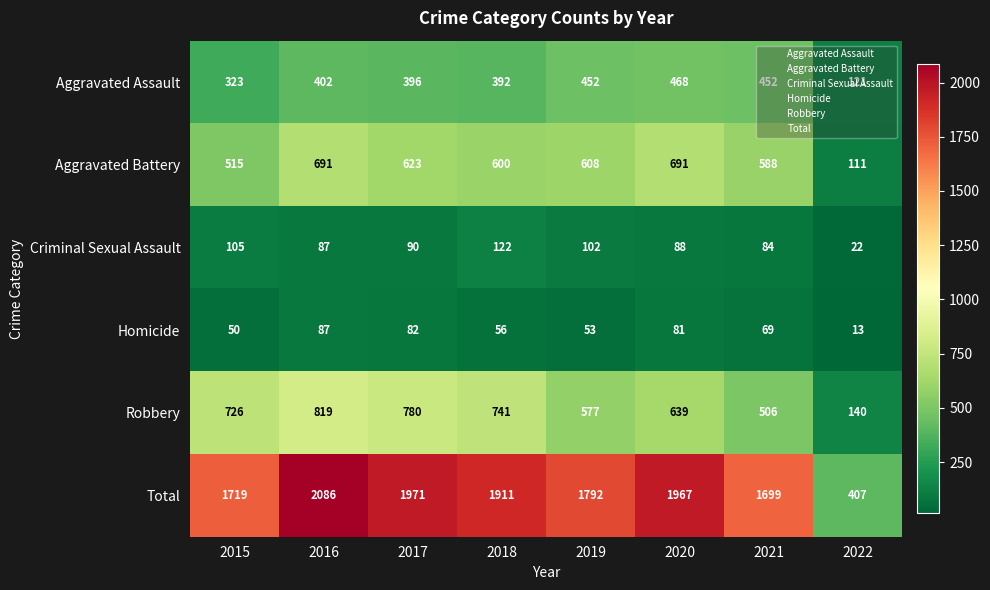

At which label is Aggravated Assault closest to 294?

2015